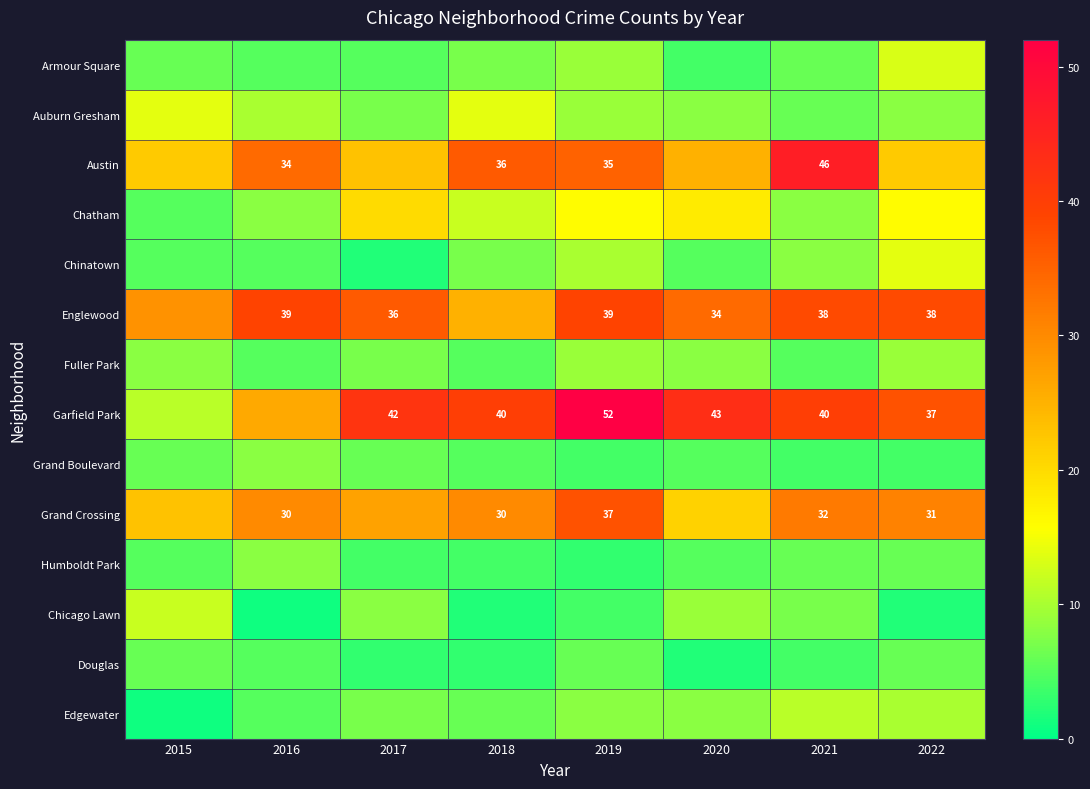

The value of Edgewater at 2017 is 4. True or false?

False